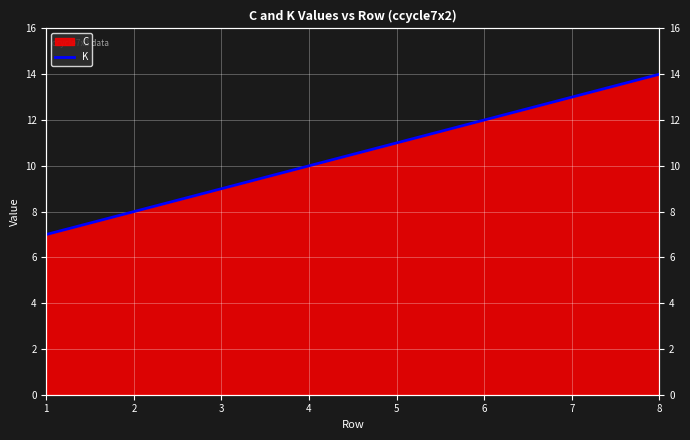

What is the maximum value shown in the chart?

14